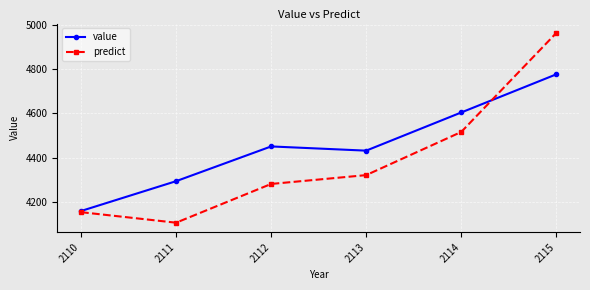

Which series ends up on top after the final intersection of value and predict?

predict